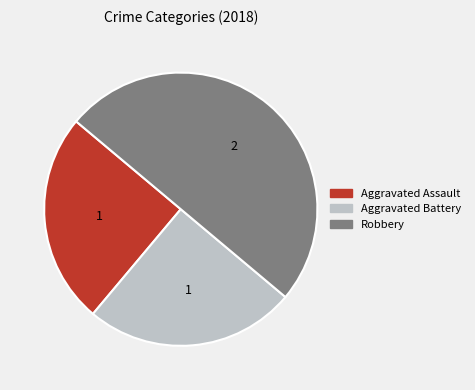

True or false: Aggravated Assault accounts for 25% of the total.

True